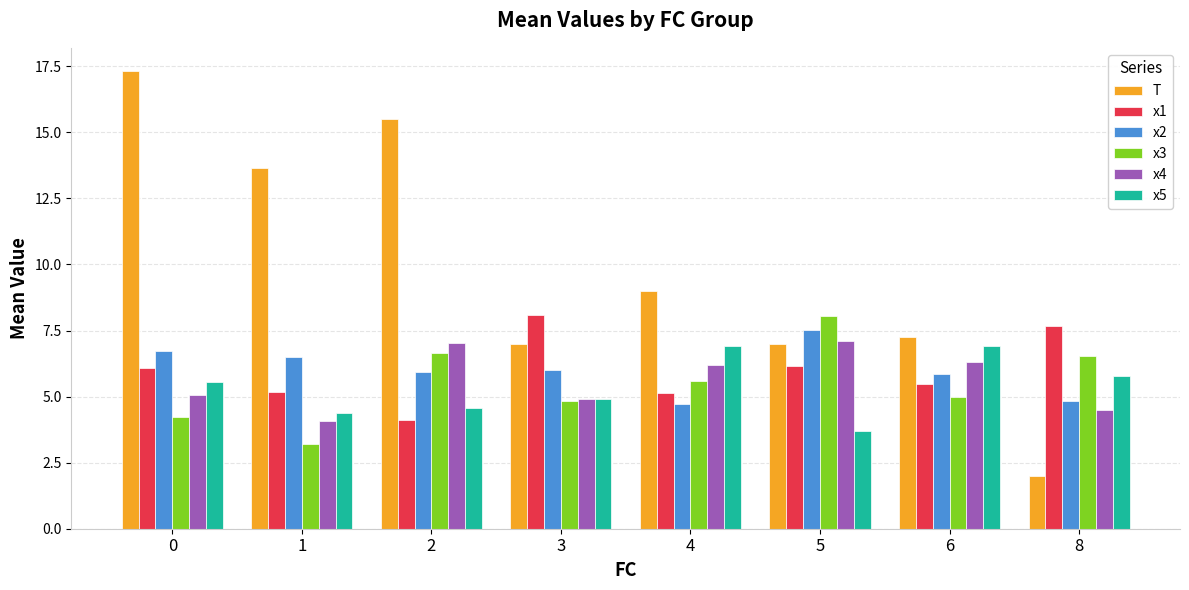

At which label does x3 first exceed 5?

2